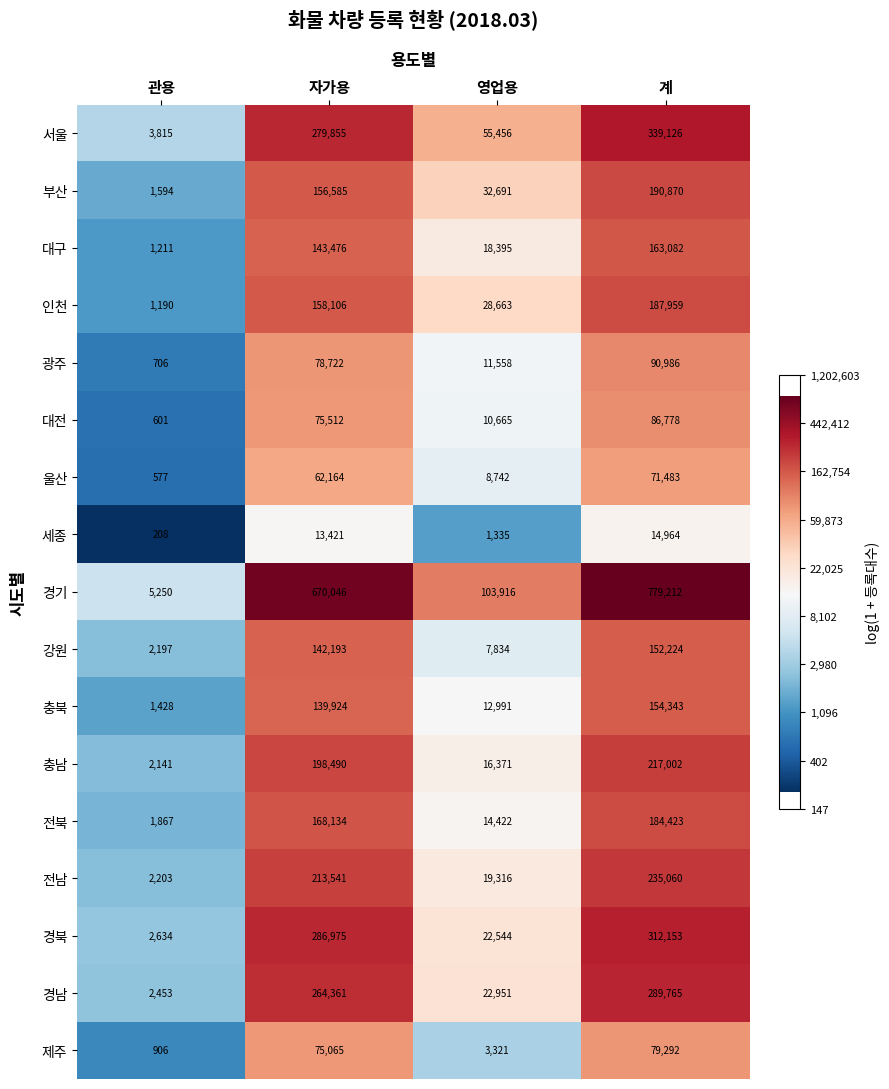

At which category is the sum across all series the highest?

계